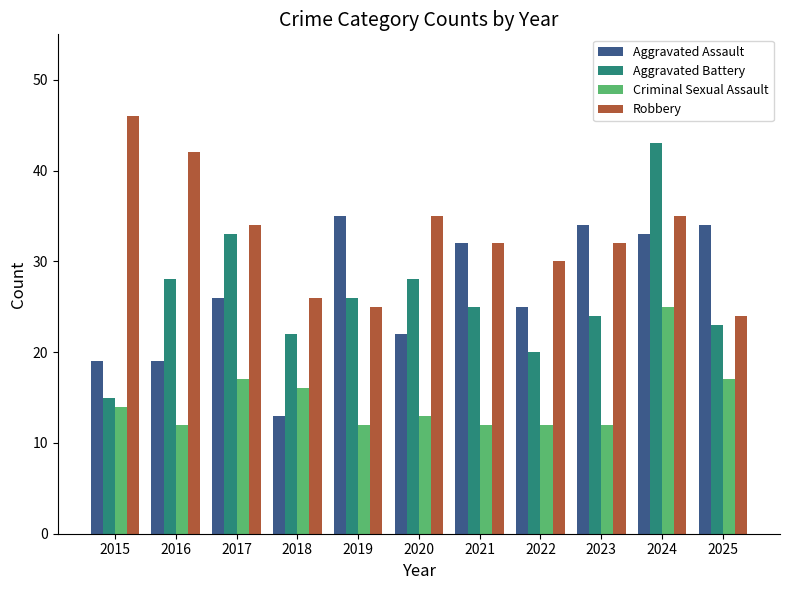

At which label does Robbery first exceed 32?

2015